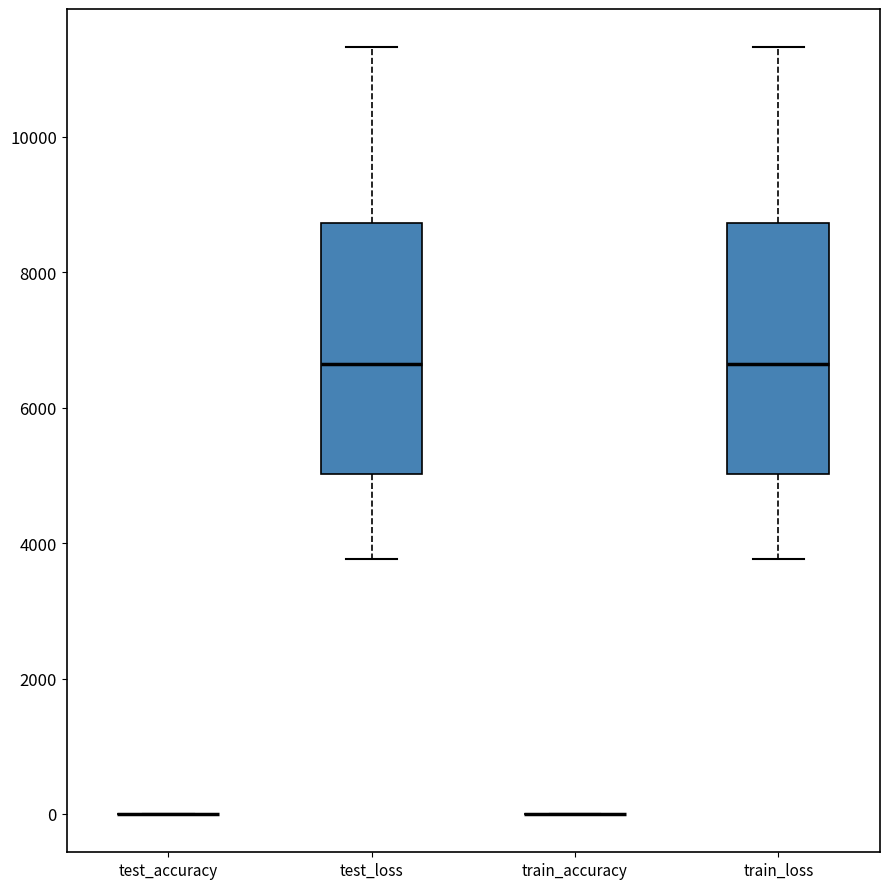

Reading left to right, read every box against the y-axis: the position of its median line, the range the box covers, and the ends of its whiskers. The values are not printed on the chart, so give them approximately, as read against the axis.

test_accuracy: box collapsed to a line at 0, whiskers 0 to 0
test_loss: median 6600, box 5000 to 8800, whiskers 3800 to 11400
train_accuracy: box collapsed to a line at 0, whiskers 0 to 0
train_loss: median 6600, box 5000 to 8800, whiskers 3800 to 11400